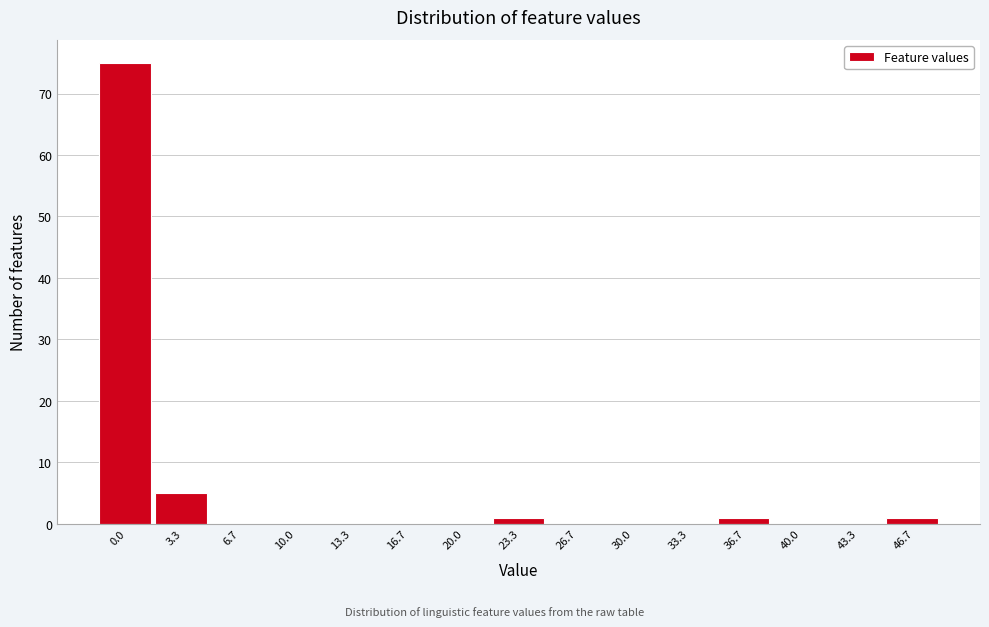

Reading right to left, transcribe all the data shown in this chart.

46.7=1	43.3=0	40.0=0	36.7=1	33.3=0	30.0=0	26.7=0	23.3=1	20.0=0	16.7=0	13.3=0	10.0=0	6.7=0	3.3=5	0.0=75